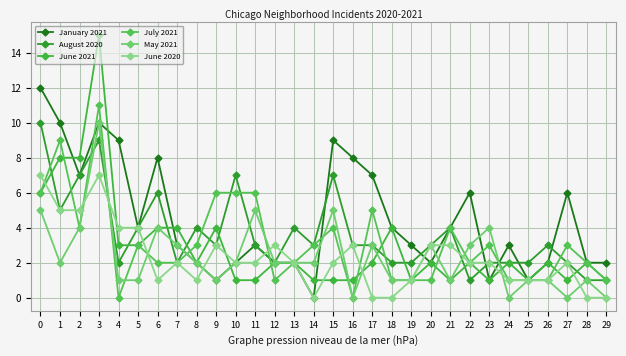

Does the chart display data point markers on the line(s)?

Yes